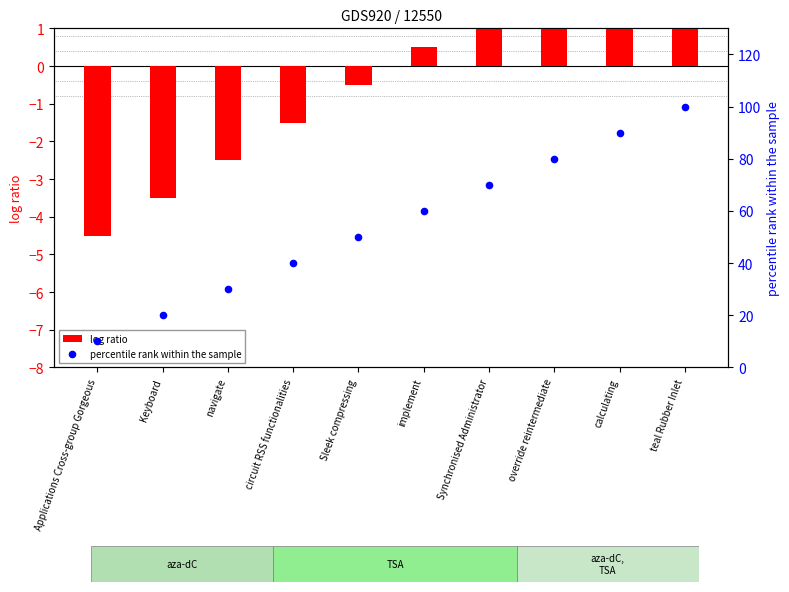

At which category is the sum across all series the highest?

teal Rubber Inlet